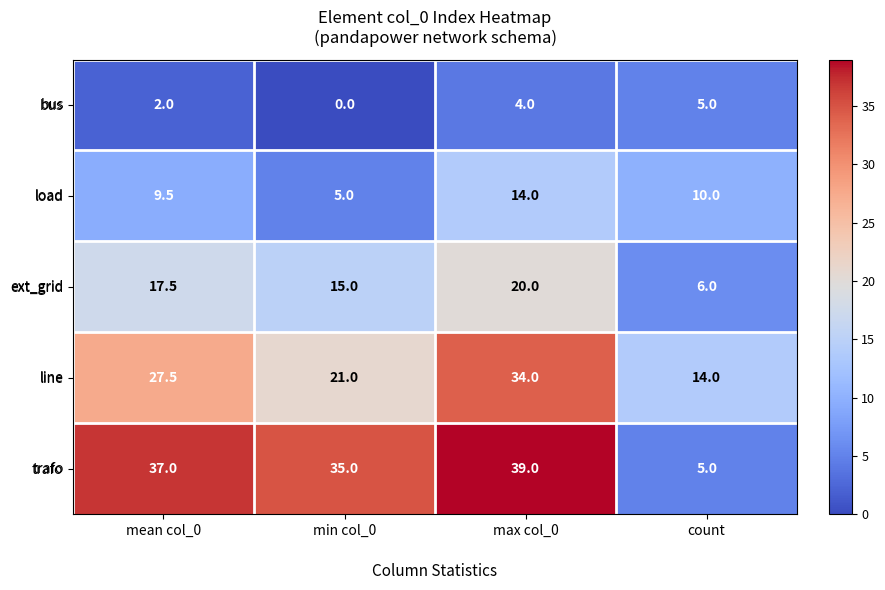

Rank the series by their average value, from highest to lowest.

trafo, line, ext_grid, load, bus